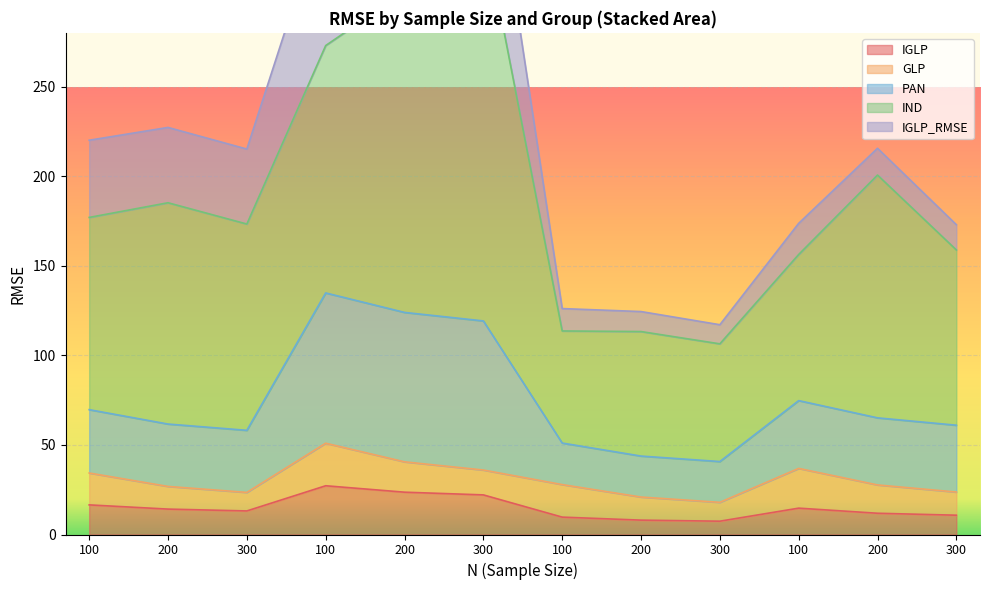

Which series has the widest spread of values?

IND